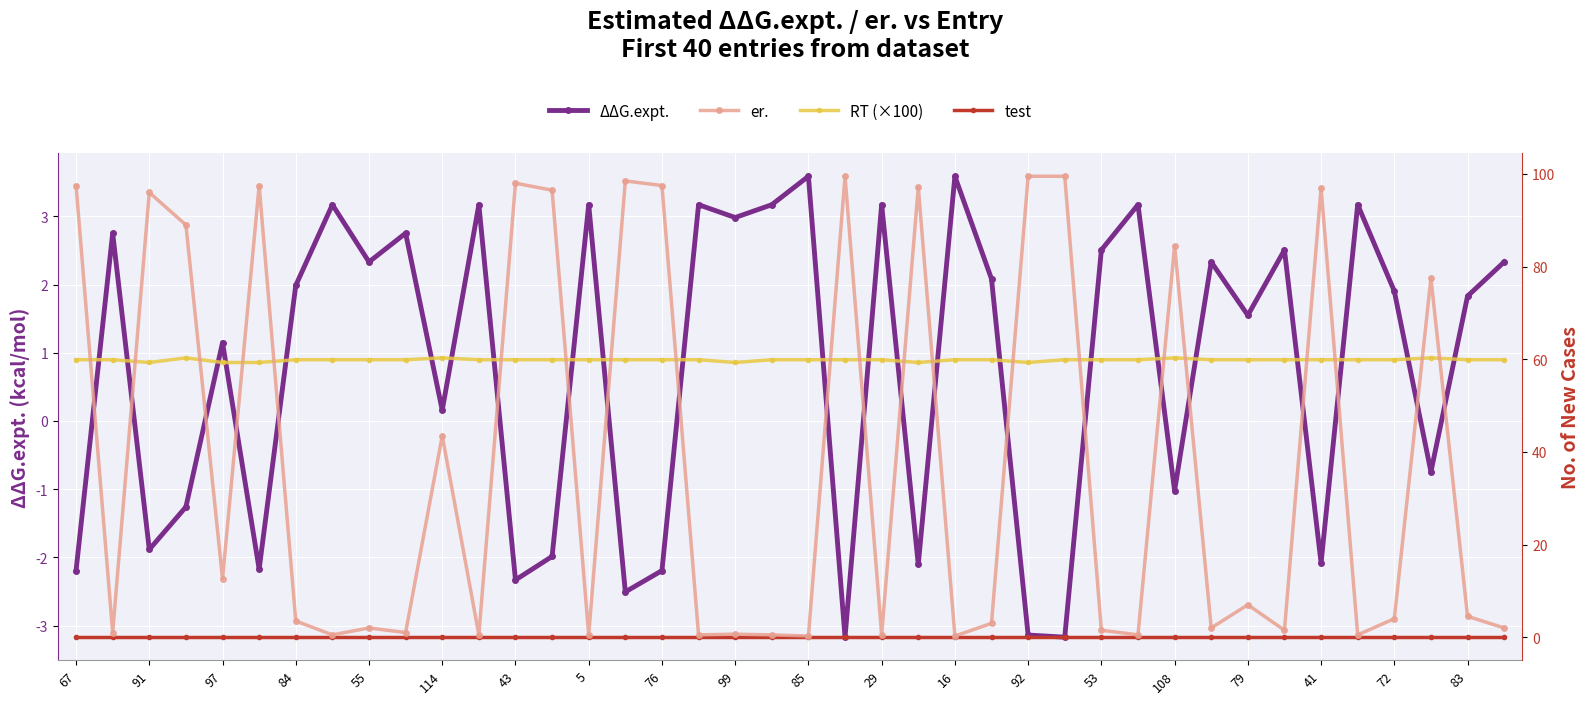

Which series has the widest spread of values?

er.